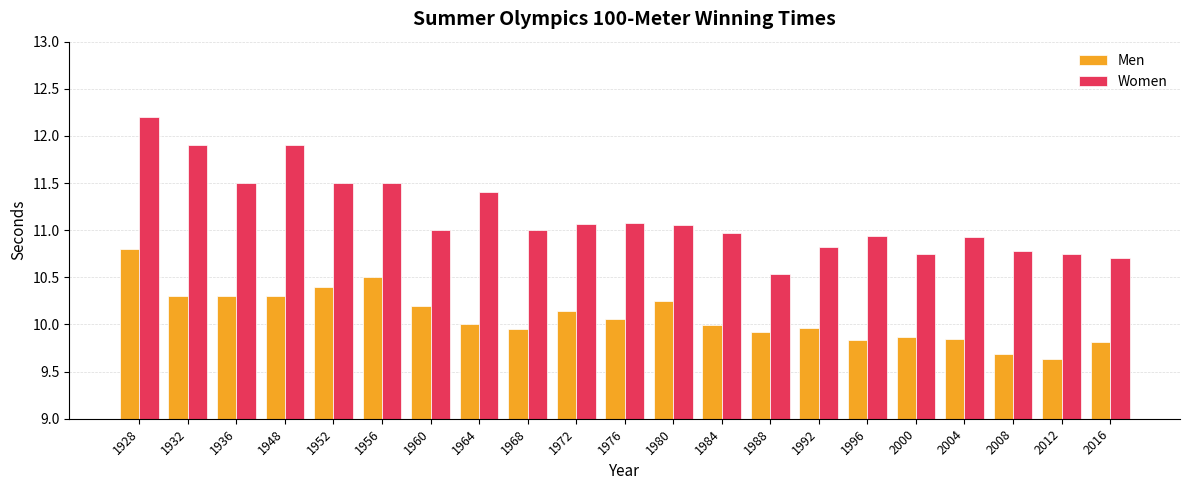

What is the smallest value displayed?

9.6